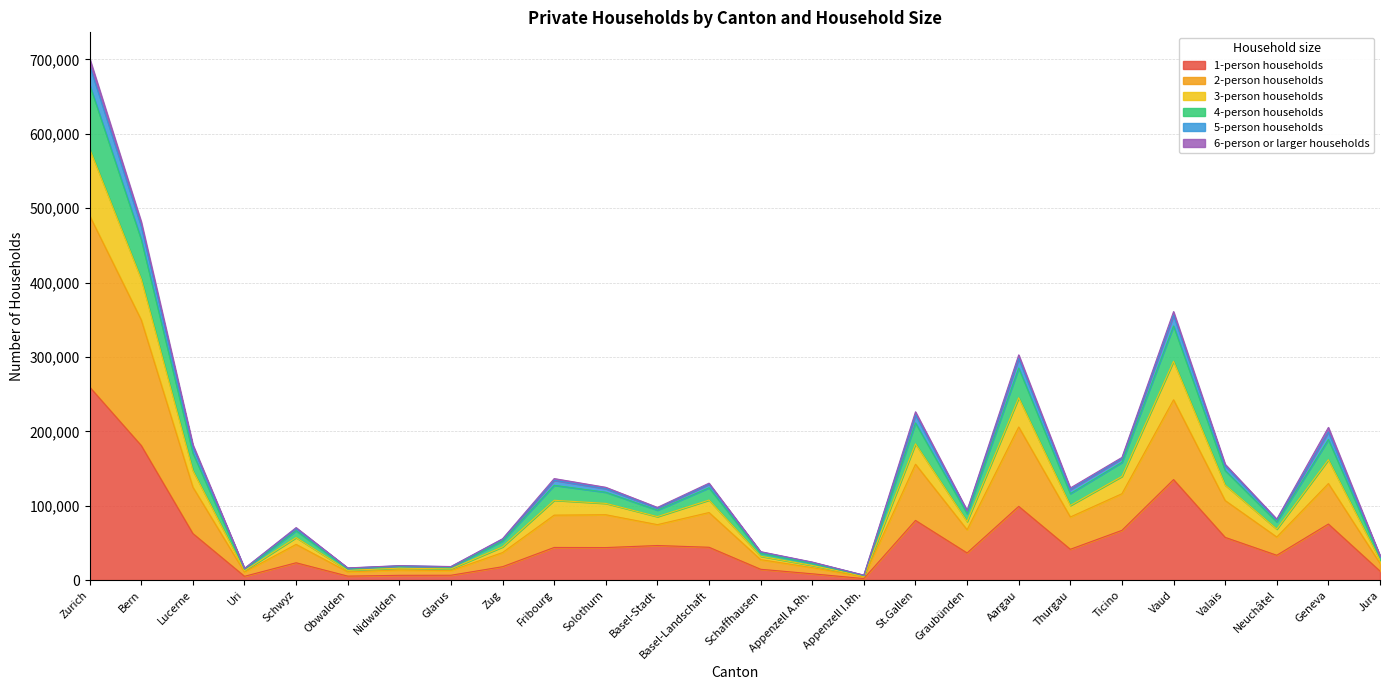

Does the chart display data point markers on the line(s)?

No